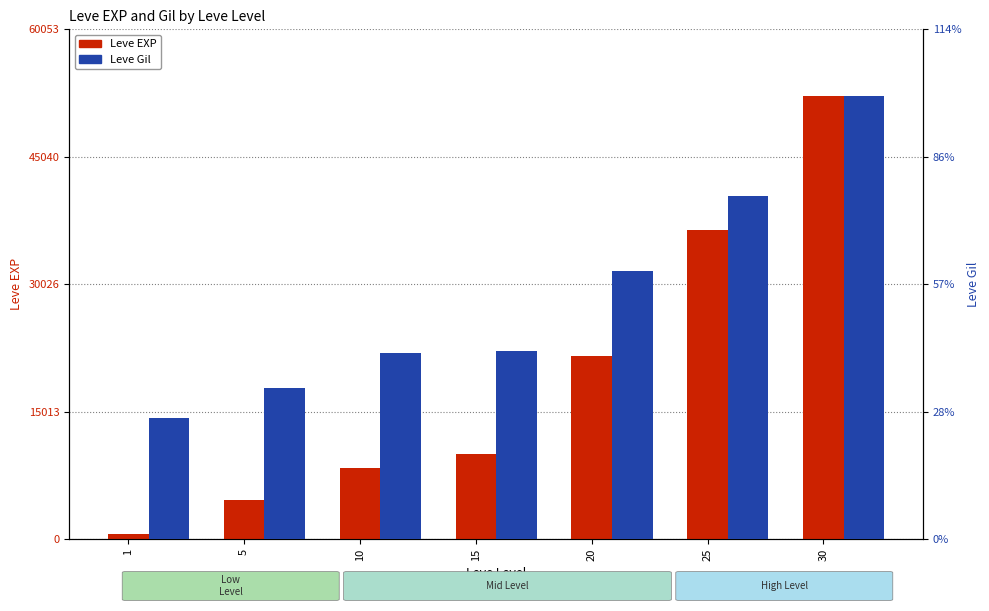

What value does the Leve Gil series have at 20, to the nearest 5?

250